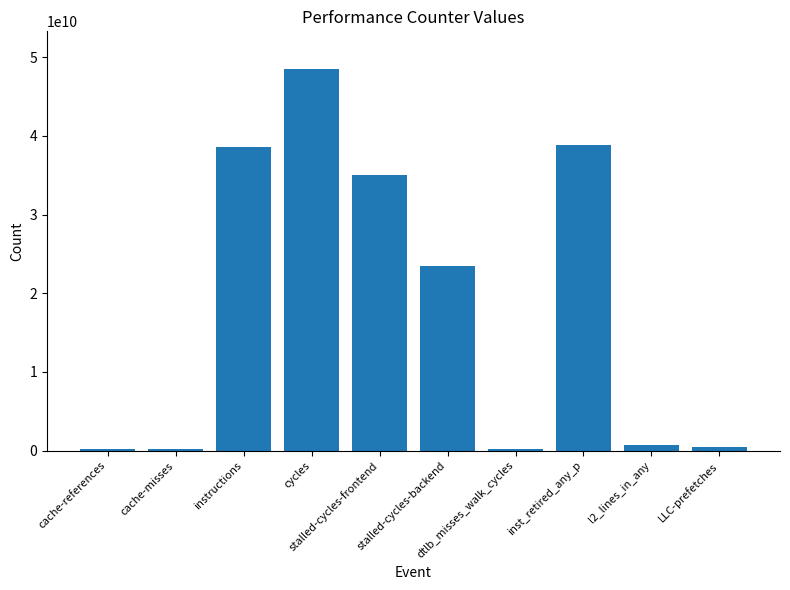

Where is the data nearest to the value 24327845859?

stalled-cycles-backend